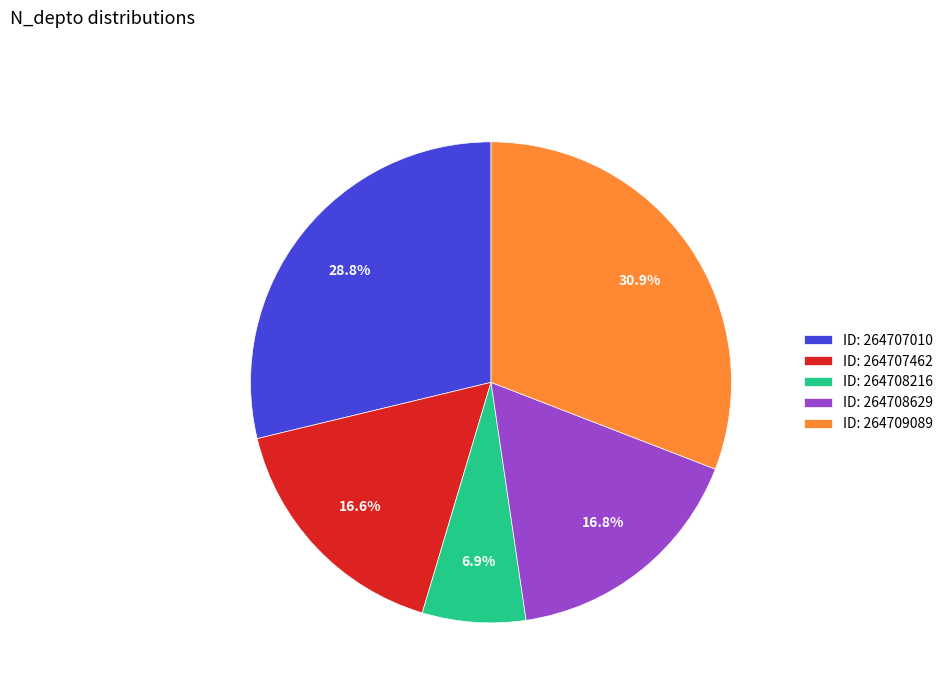

What percentage is NOT represented by ID: 264708629?

83.2%